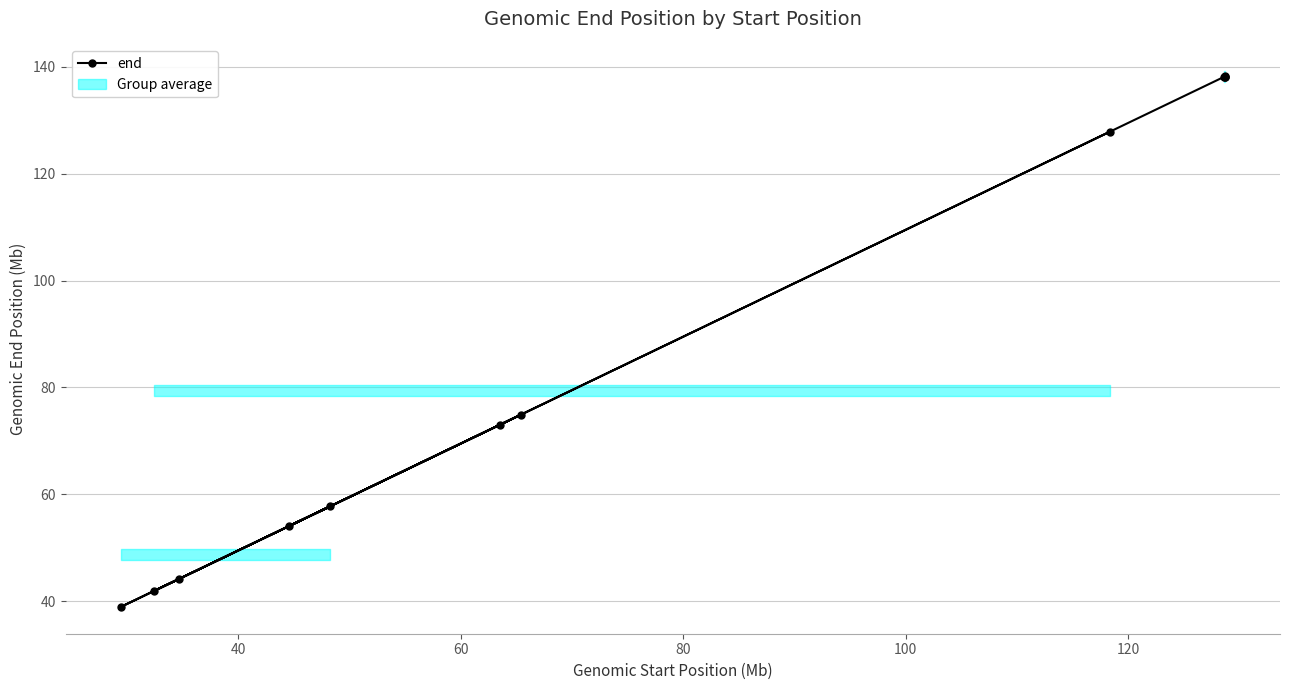

What is the lowest value of the end series?

38.9